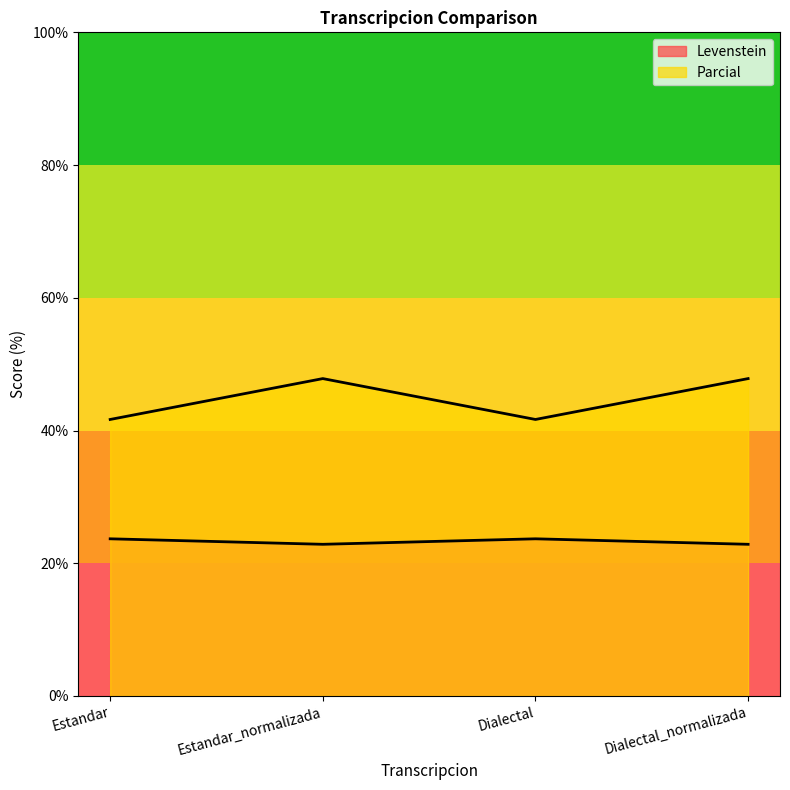

Which has a higher value, Dialectal_normalizada or Estandar_normalizada?

Dialectal_normalizada